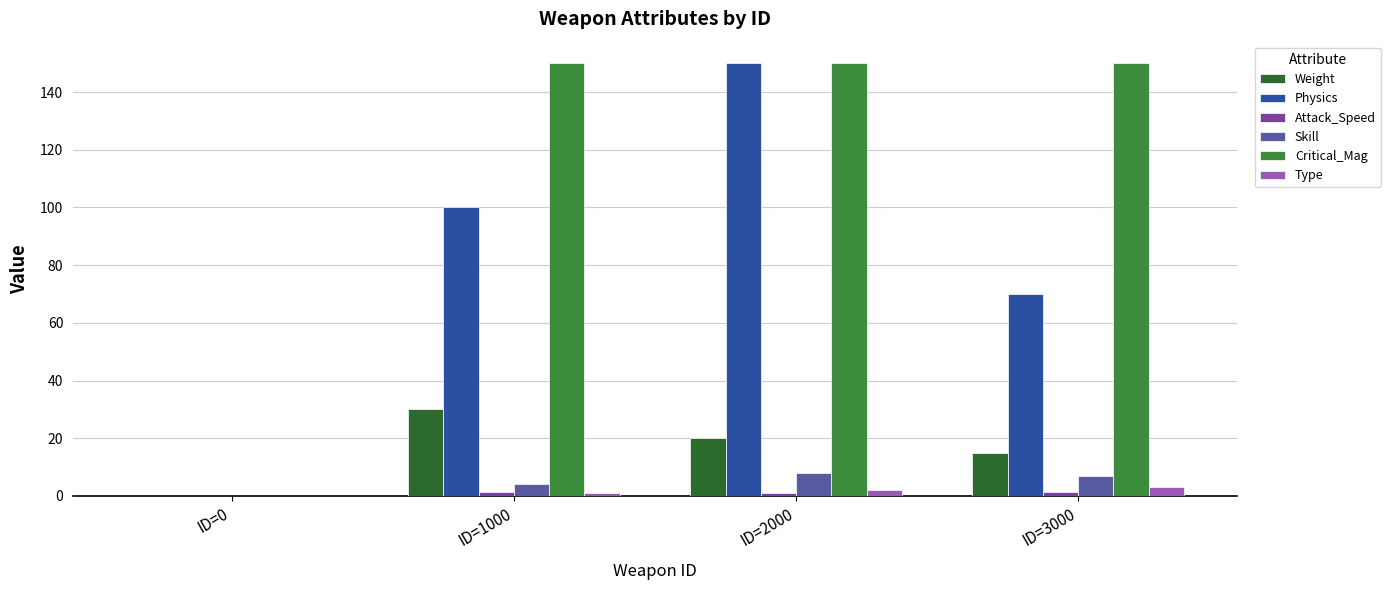

Where is Physics nearest to the value 75?

ID=3000